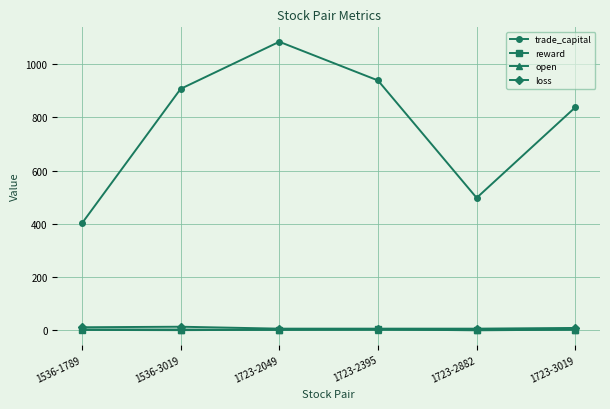

How many distinct data groups are displayed?

4